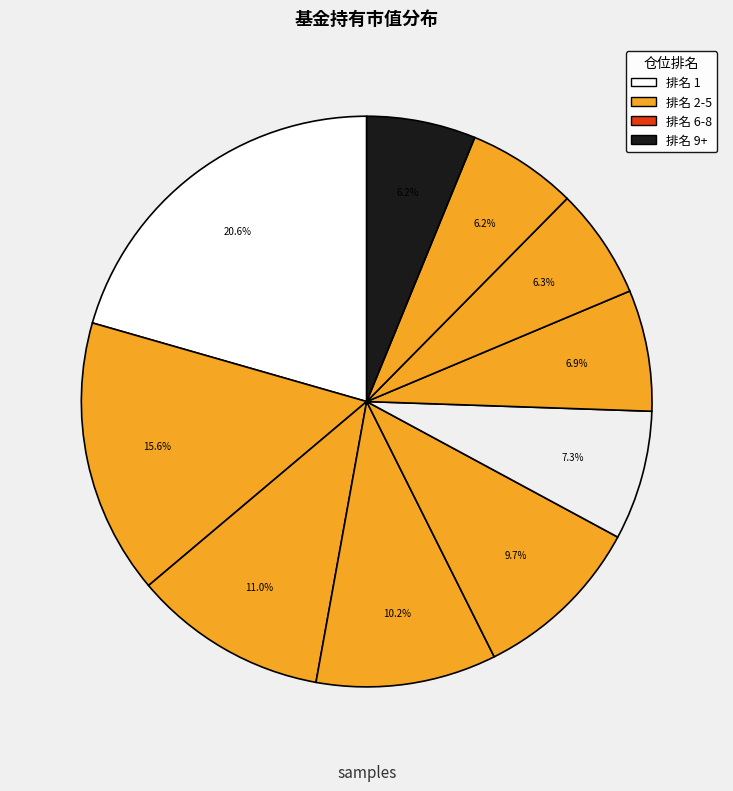

How many slices are in this pie chart?

10